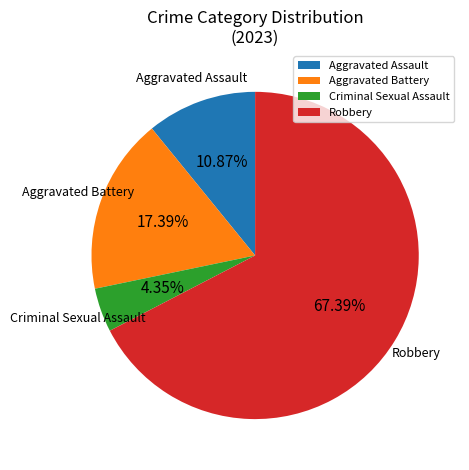

Is it true that Criminal Sexual Assault is 4% of the pie?

True